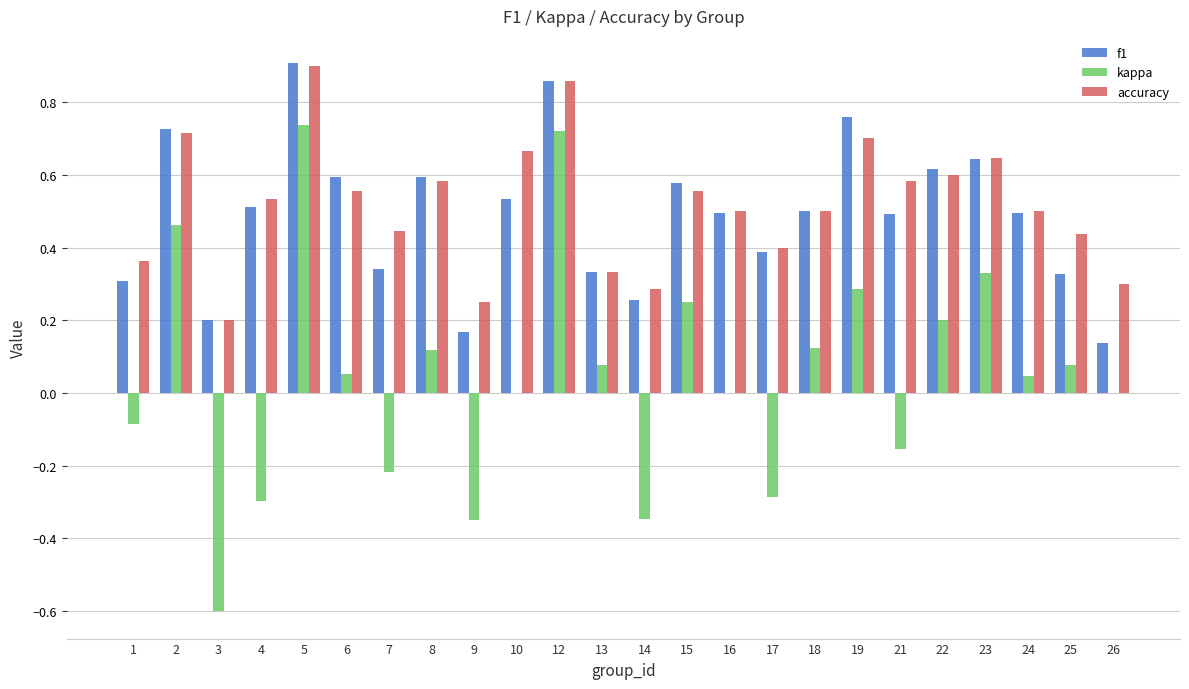

Is the value of accuracy at 5 greater than the value of kappa at 18?

Yes